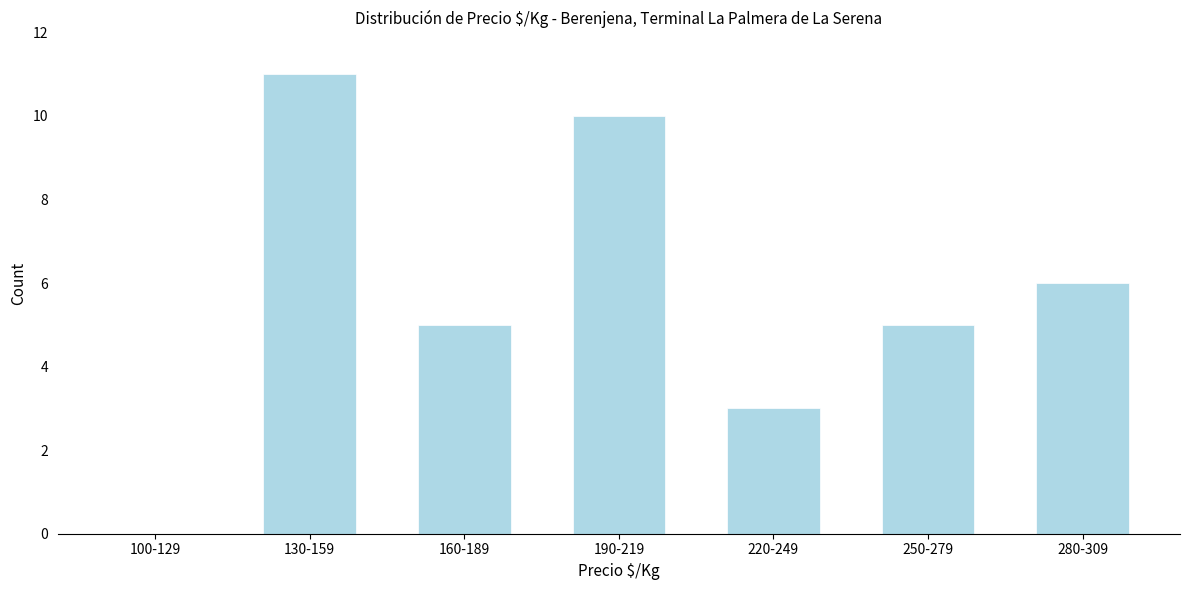

Reading left to right, what are all the values shown in this chart?

100-129=0	130-159=11	160-189=5	190-219=10	220-249=3	250-279=5	280-309=6